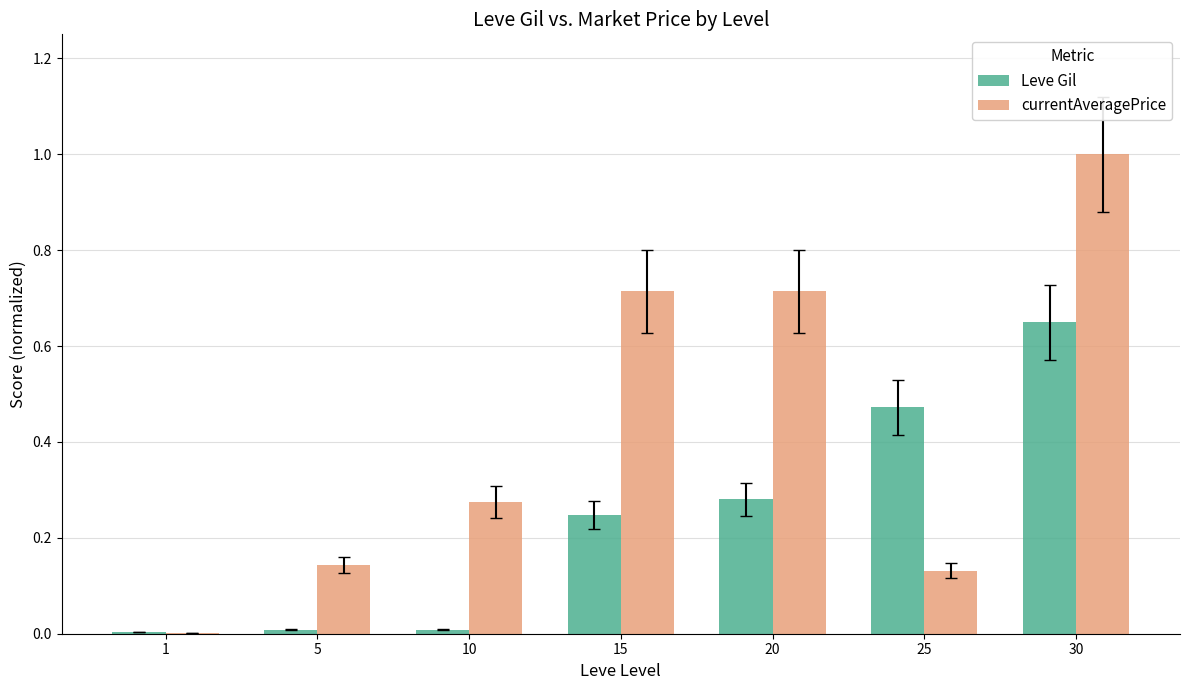

Which series has the largest total across all categories?

currentAveragePrice